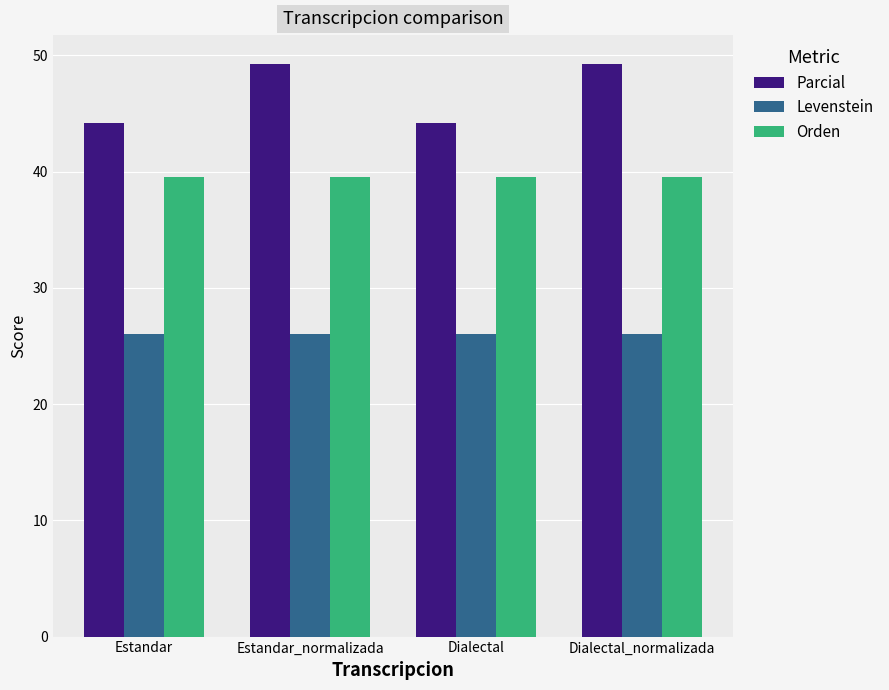

Reading left to right, what are all the values shown in this chart?

Parcial: 44.2	49.3	44.2	49.3
Levenstein: 26.0	26.0	26.0	26.0
Orden: 39.5	39.5	39.5	39.5